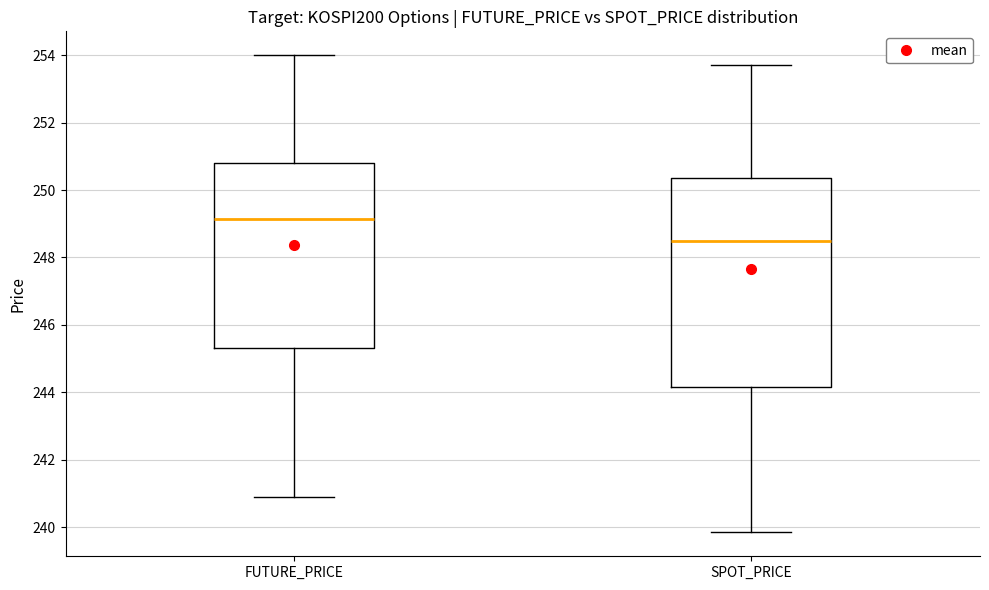

Where does the upper whisker of the box for SPOT_PRICE end on the y-axis? The values are not printed on the chart, so give them approximately, as read against the axis.

253.8